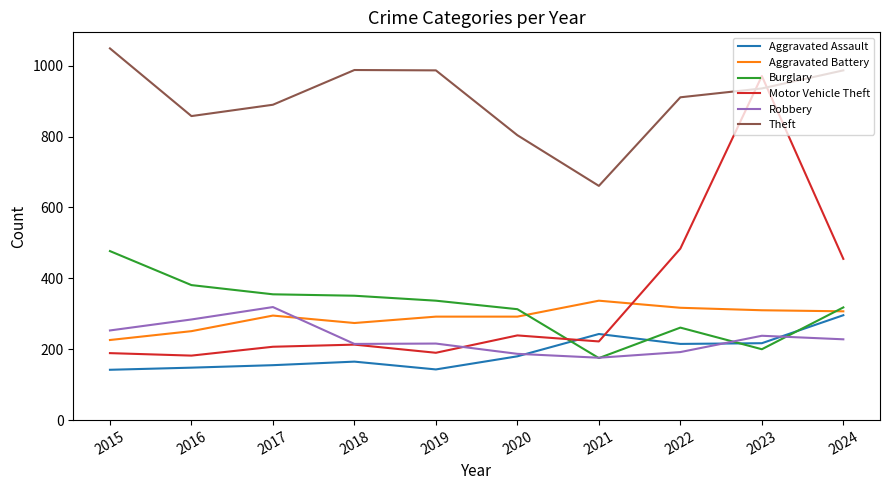

How many times do Aggravated Assault and Motor Vehicle Theft cross each other?

2